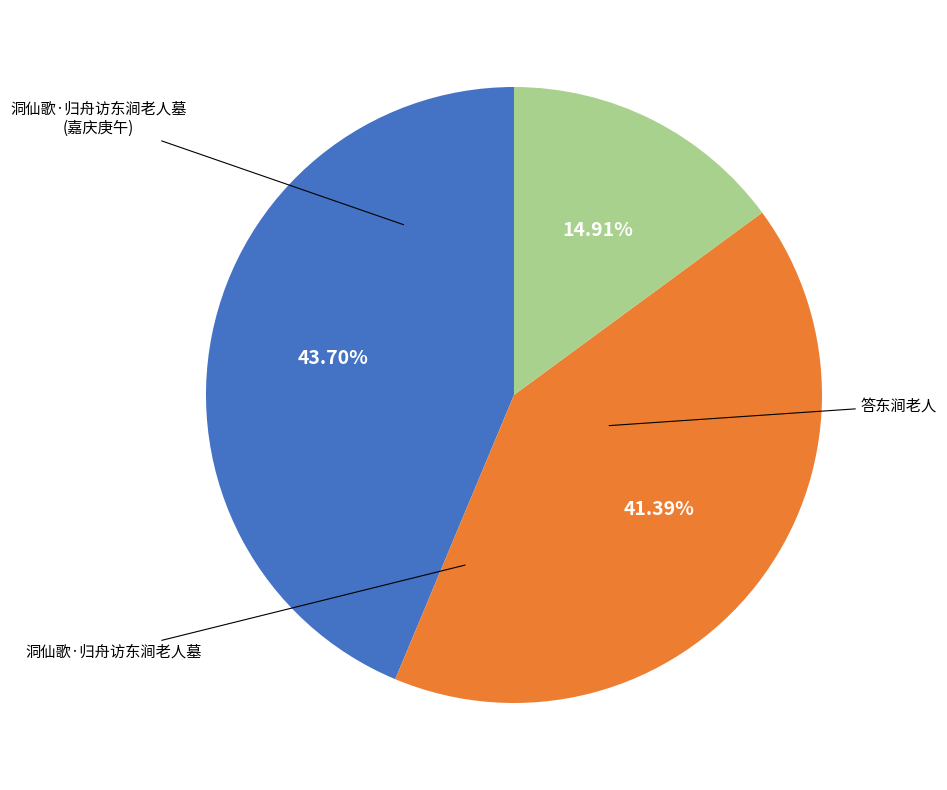

To the nearest percent, what is the difference between the largest and smallest slice percentages?

29%